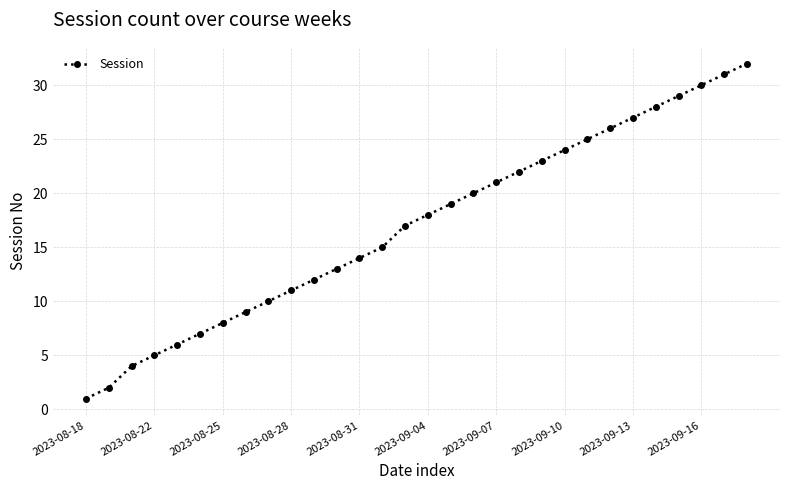

What is the maximum value shown in the chart?

32